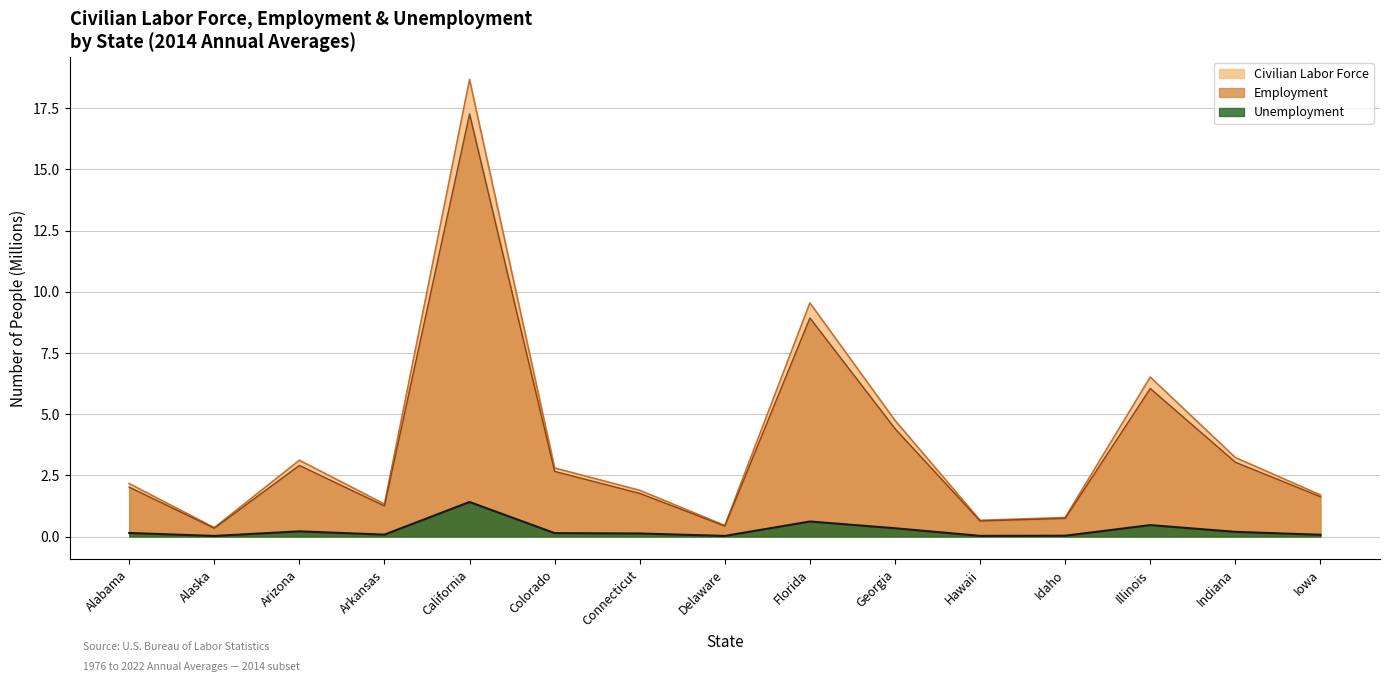

Rank the series at Connecticut from highest to lowest value.

Civilian Labor Force, Employment, Unemployment